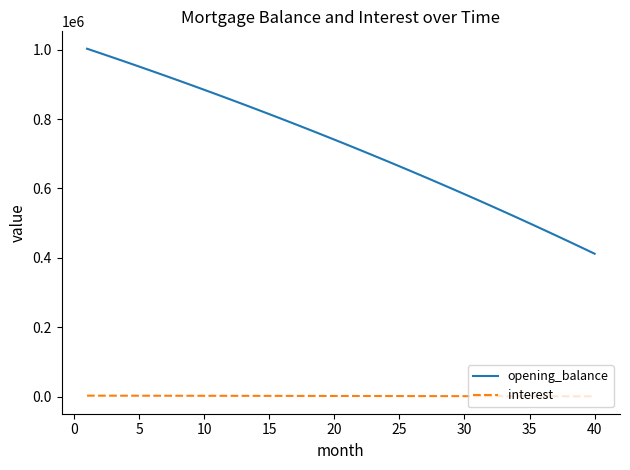

Which series has the largest total across all categories?

opening_balance